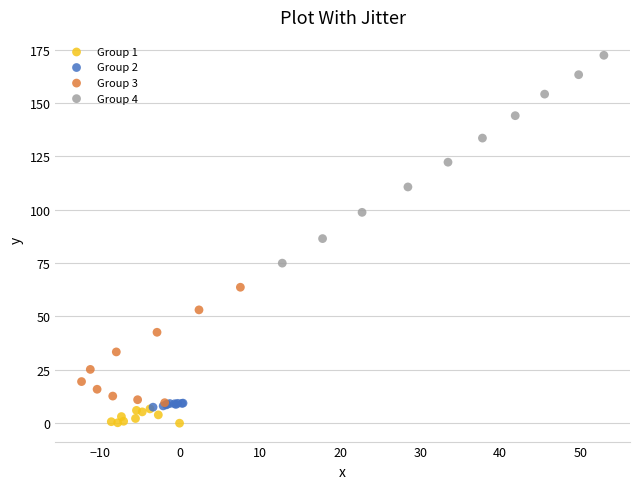

Which series has the largest Y range (max minus min)?

Group 4